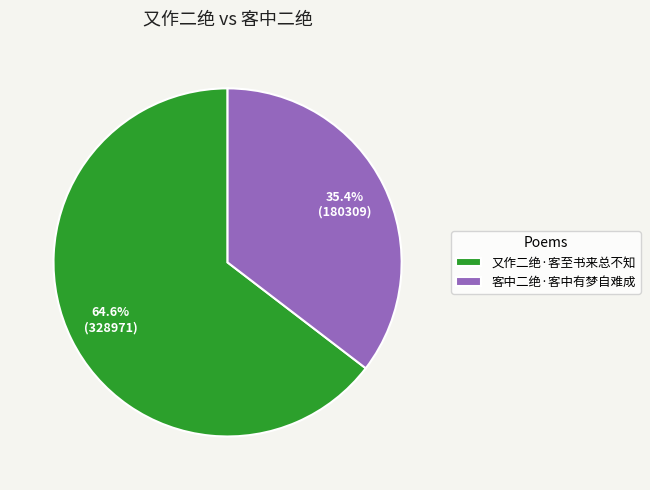

Does 客中二绝·客中有梦自难成 account for over 50% of the chart?

No